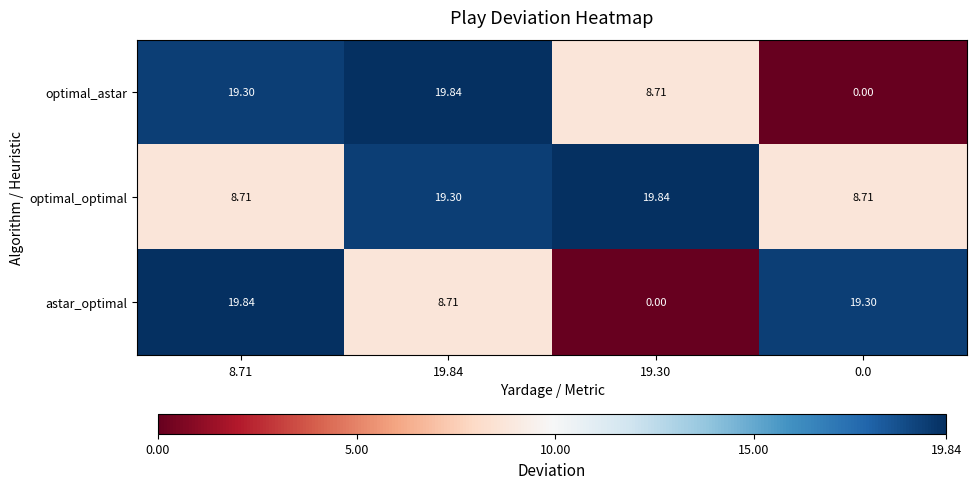

Which series has the largest total across all categories?

optimal_optimal